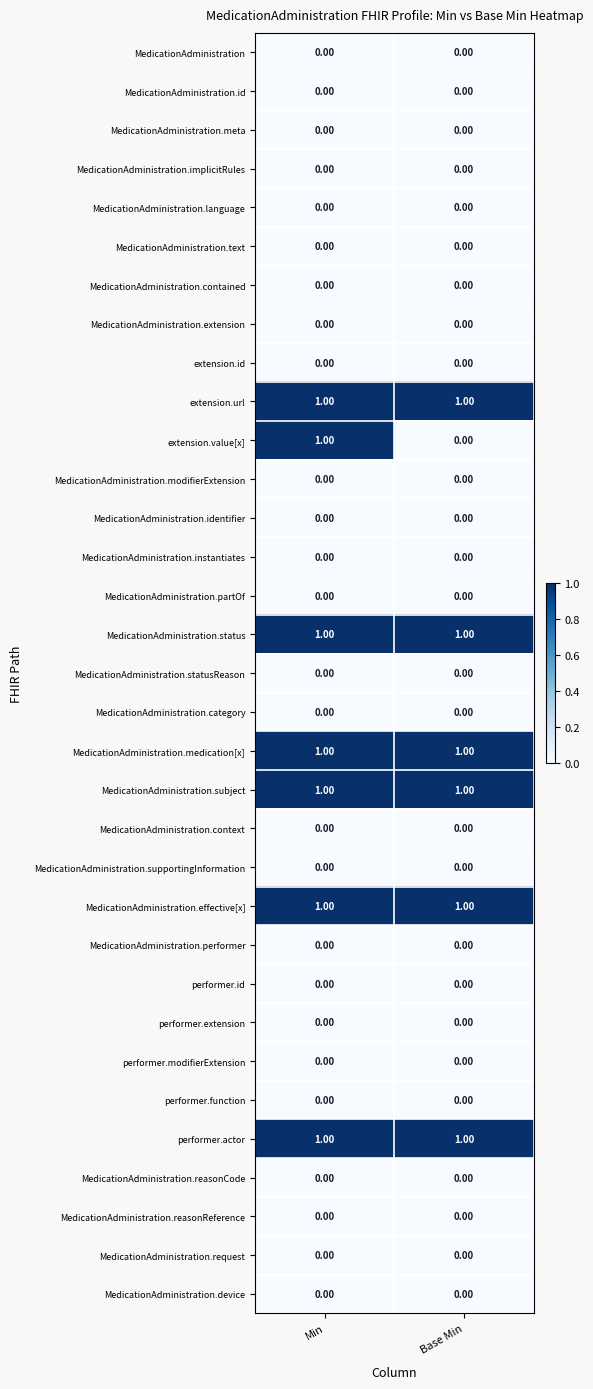

How many data points does each series have?

2